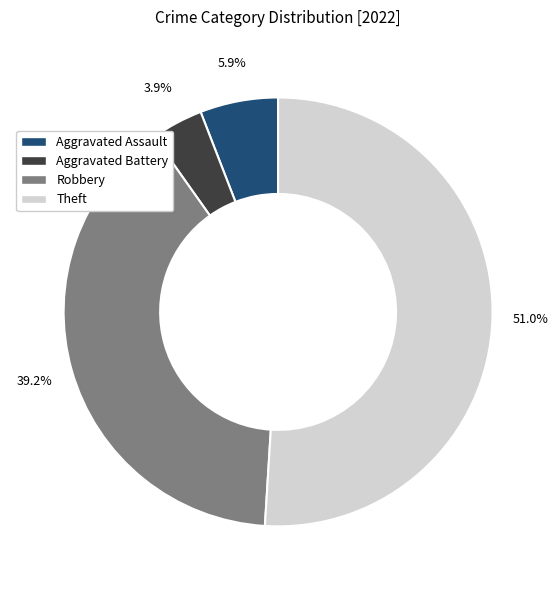

What is the smallest slice in the pie chart?

Aggravated Battery